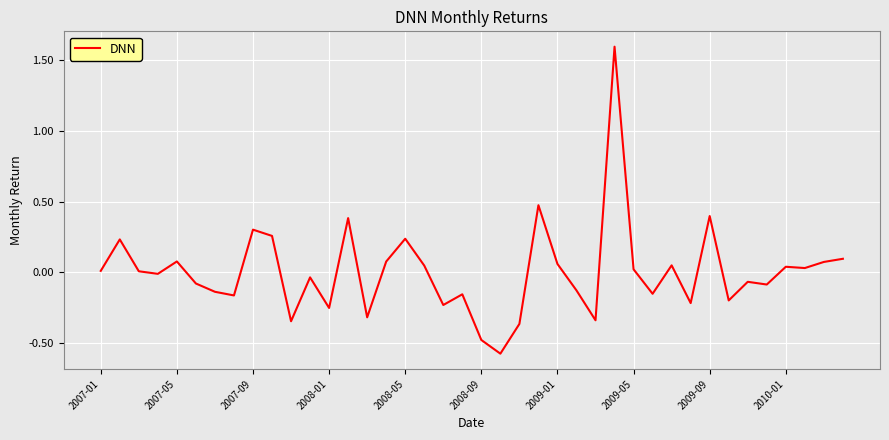

What is the maximum value shown in the chart?

1.6